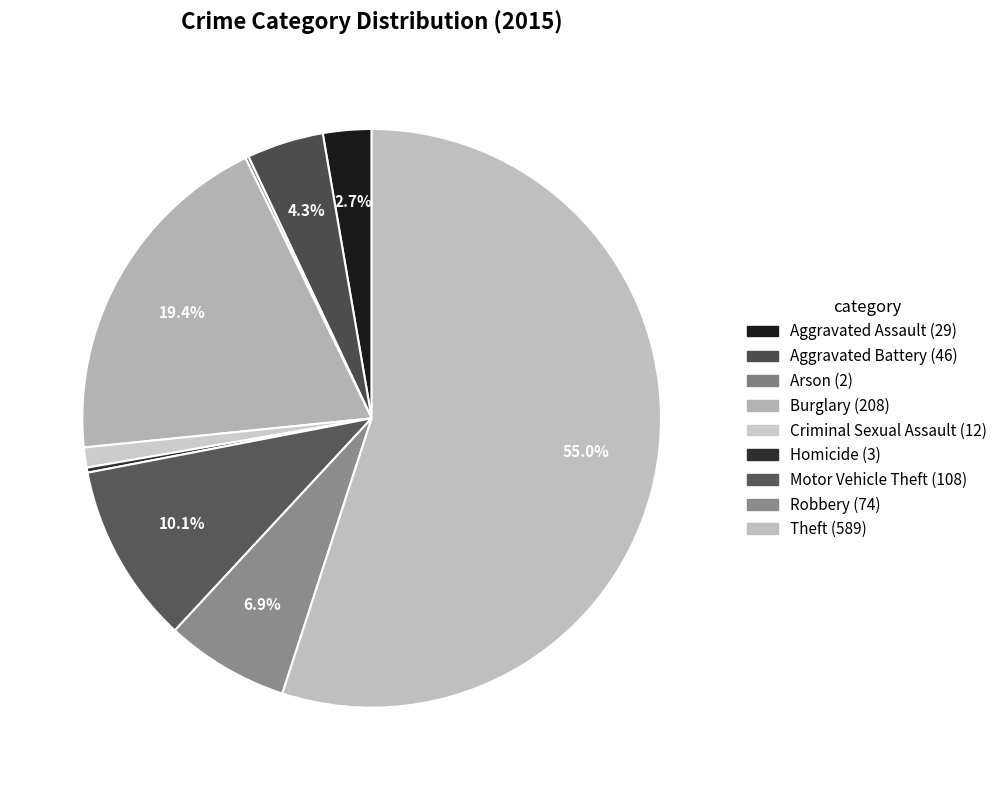

What is the smallest slice in the pie chart?

Arson